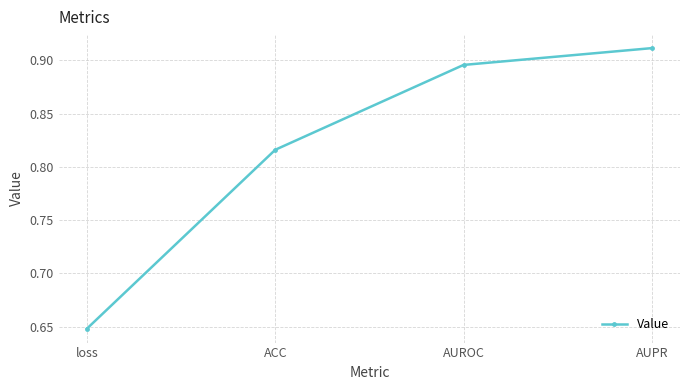

True or false: the data has more than 1 interior local peaks.

False